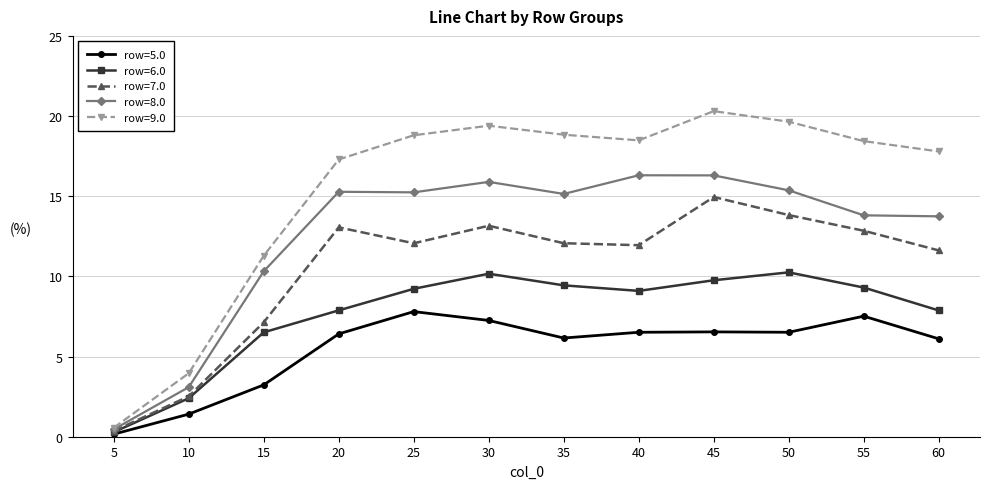

Which series changed the most between 10 and 40?

row=9.0